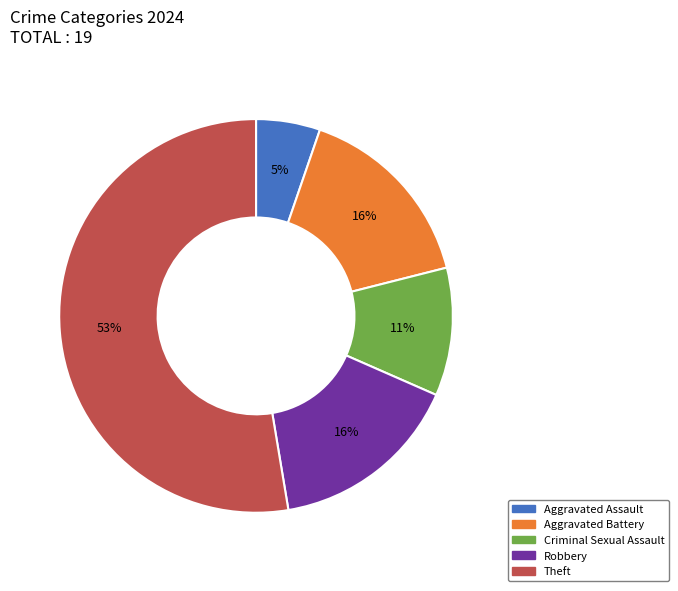

How many slices are in this pie chart?

5